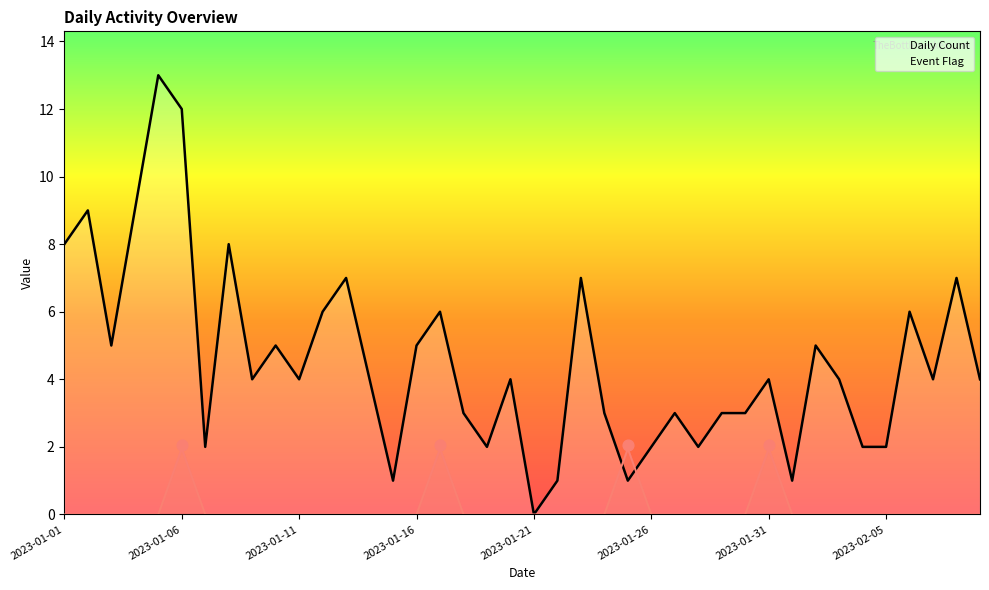

Which series has the largest total across all categories?

Daily Count